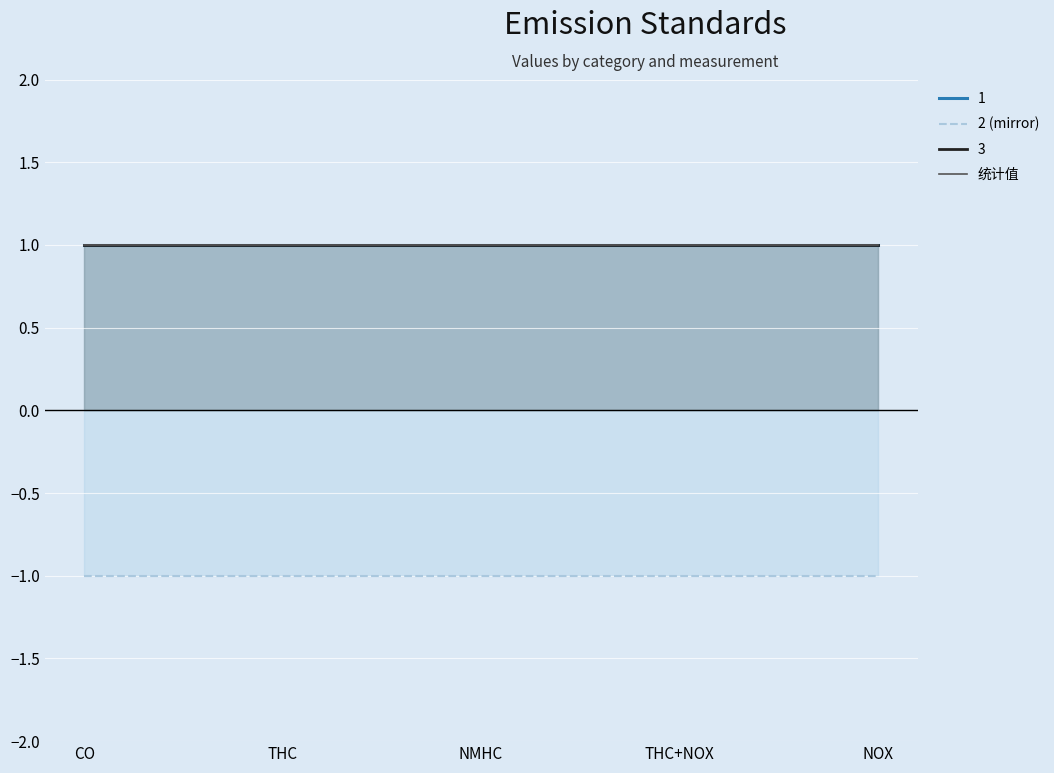

Rank the series by their maximum value, from highest to lowest.

统计值, 2 (mirror)